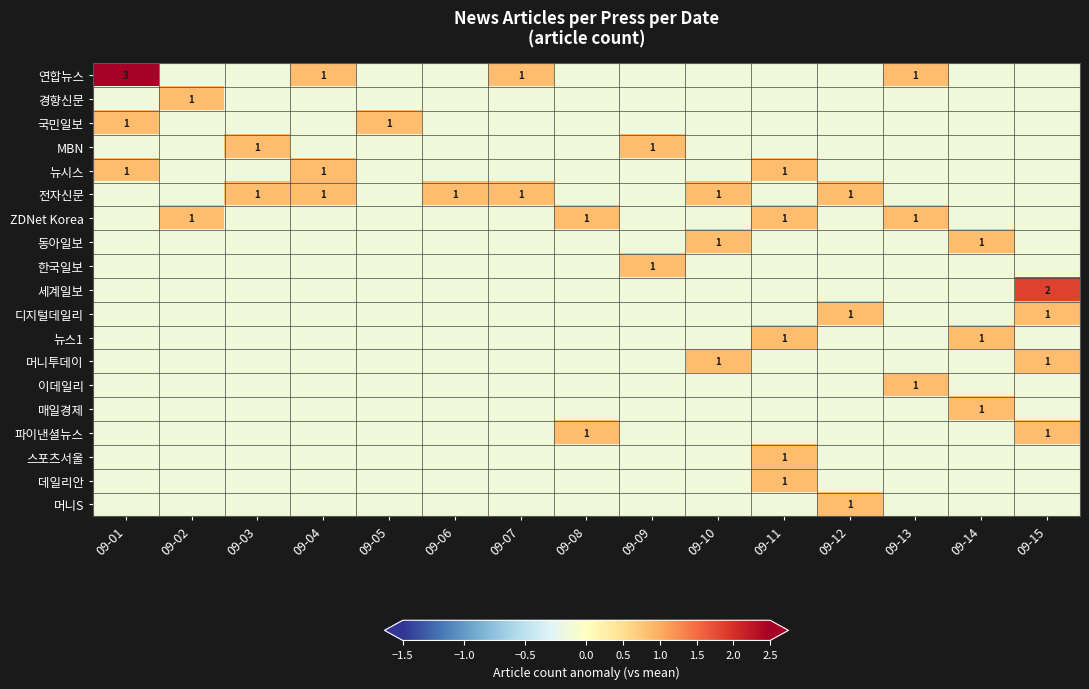

Is the value of 경향신문 at 09-09 greater than the value of 연합뉴스 at 09-04?

No